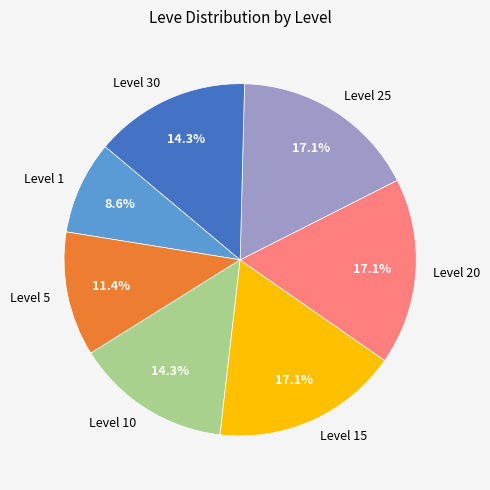

Approximately how many times larger is the value at Level 1 compared to Level 20?

0.5